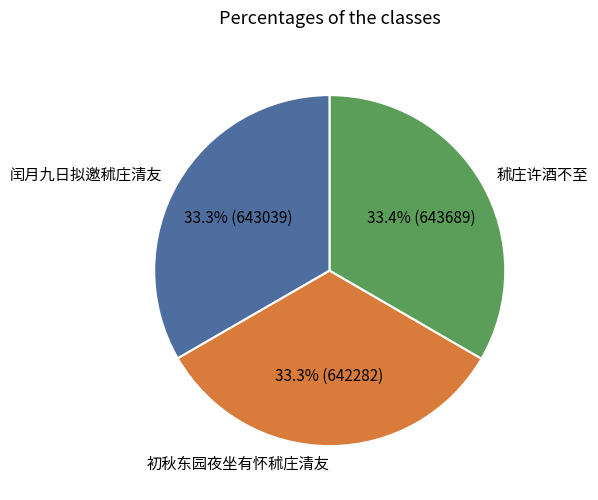

Does 初秋东园夜坐有怀秫庄清友 account for over 50% of the chart?

No